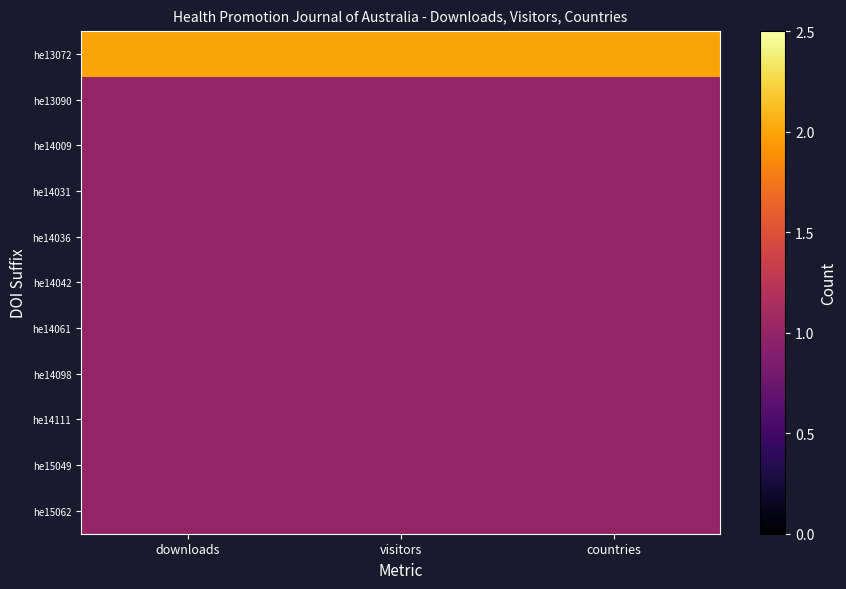

Which label corresponds to the smallest value in the chart?

downloads